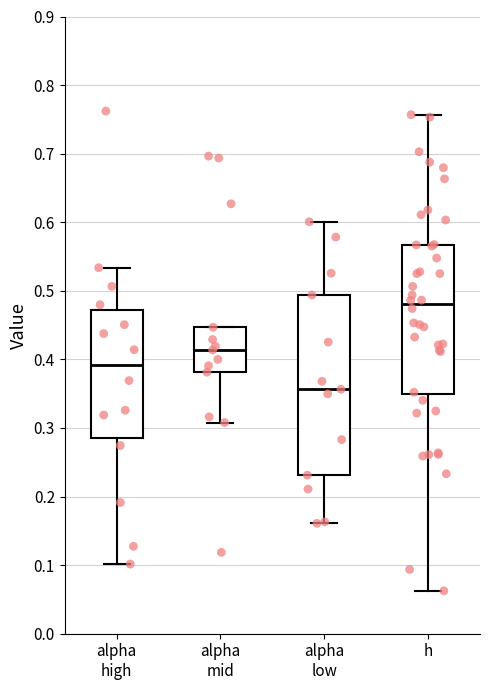

Which box has the lowest median line?

alpha low